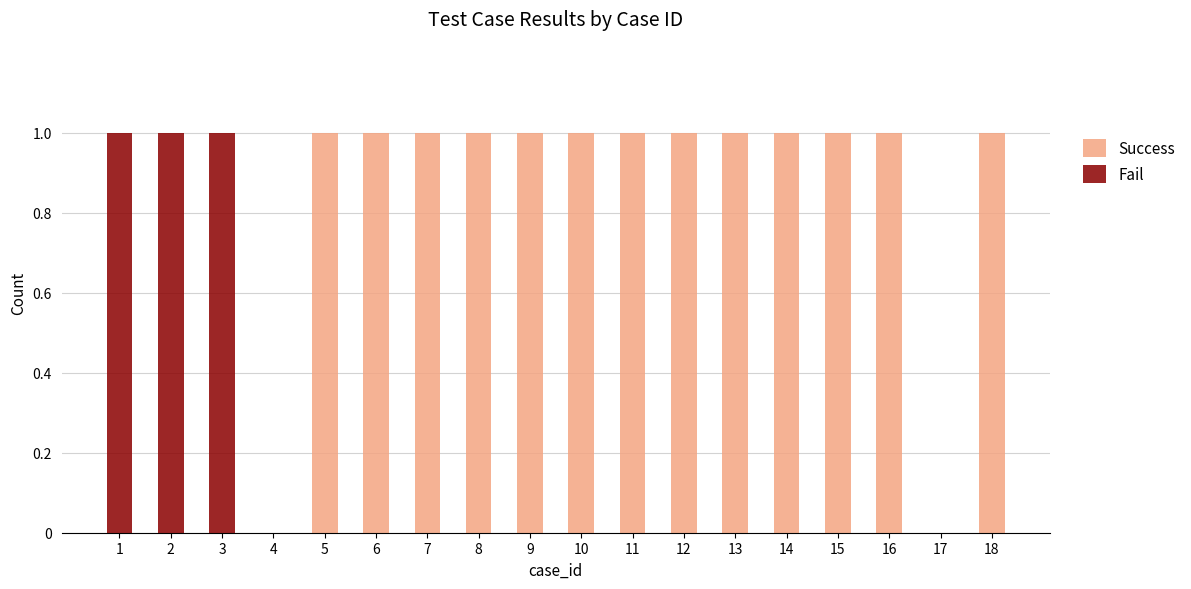

The Success series shows 1 at 11. True or false?

True